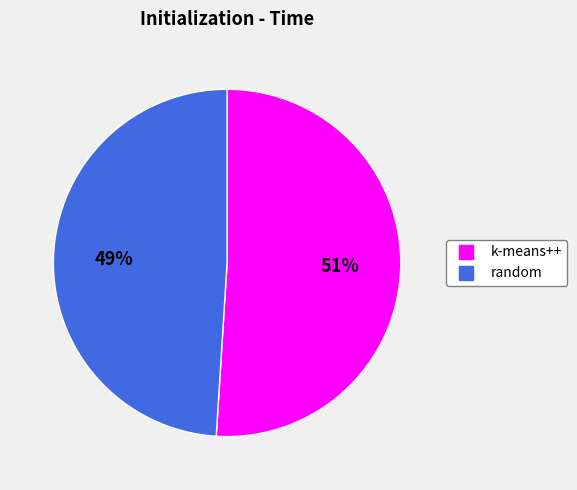

To the nearest percent, what is the difference between the largest and smallest slice percentages?

2%